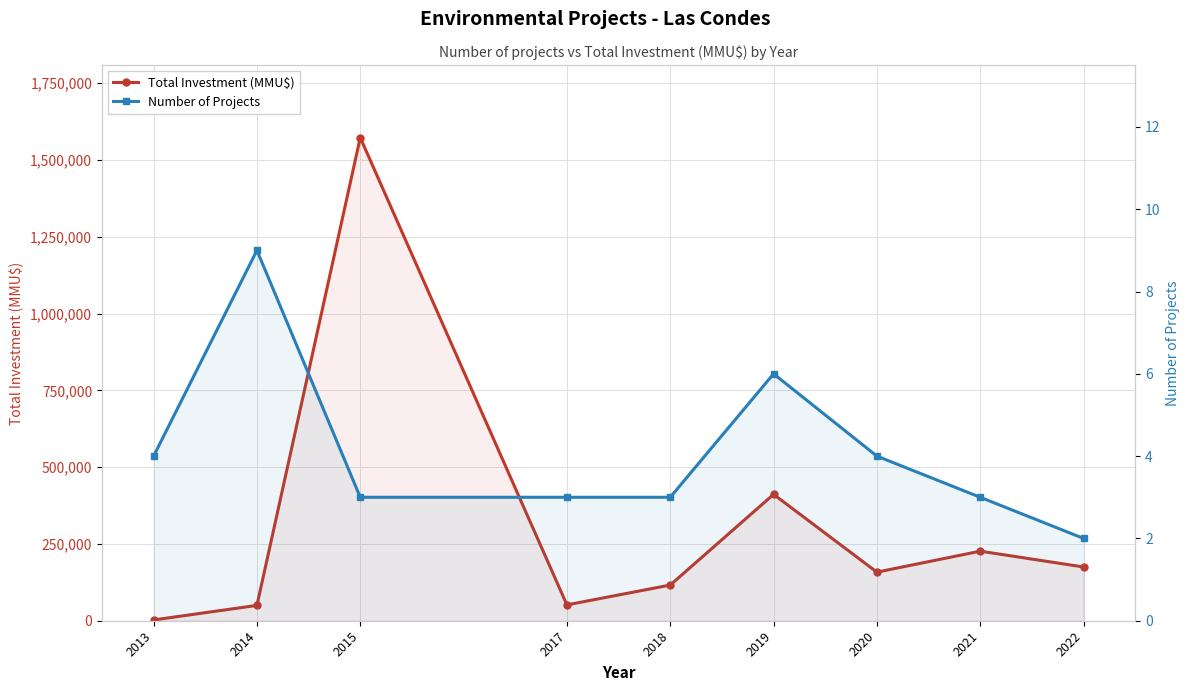

True or false: Total Investment (MMU$) and Number of Projects intersect in this chart.

False